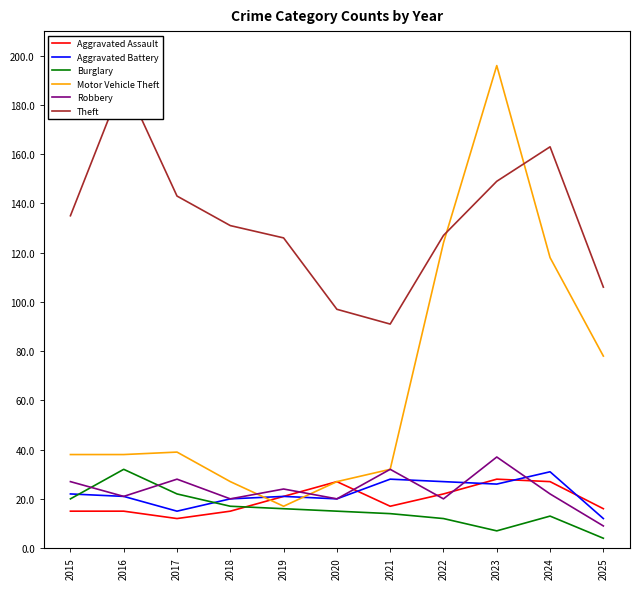

What is the maximum value shown in the chart?

196